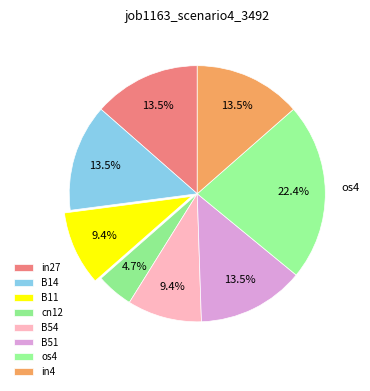

Count the number of slices in the pie.

8